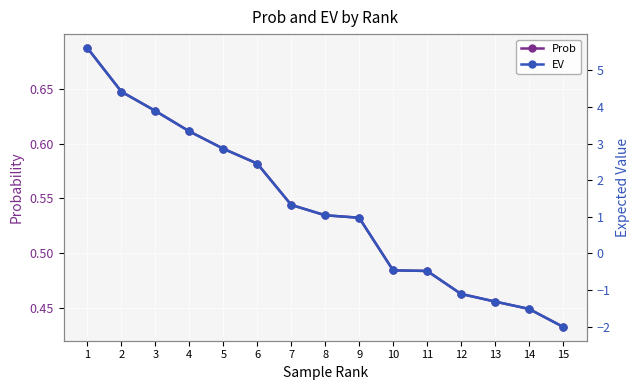

After their last crossing, which series has the higher values: EV or Prob?

Prob